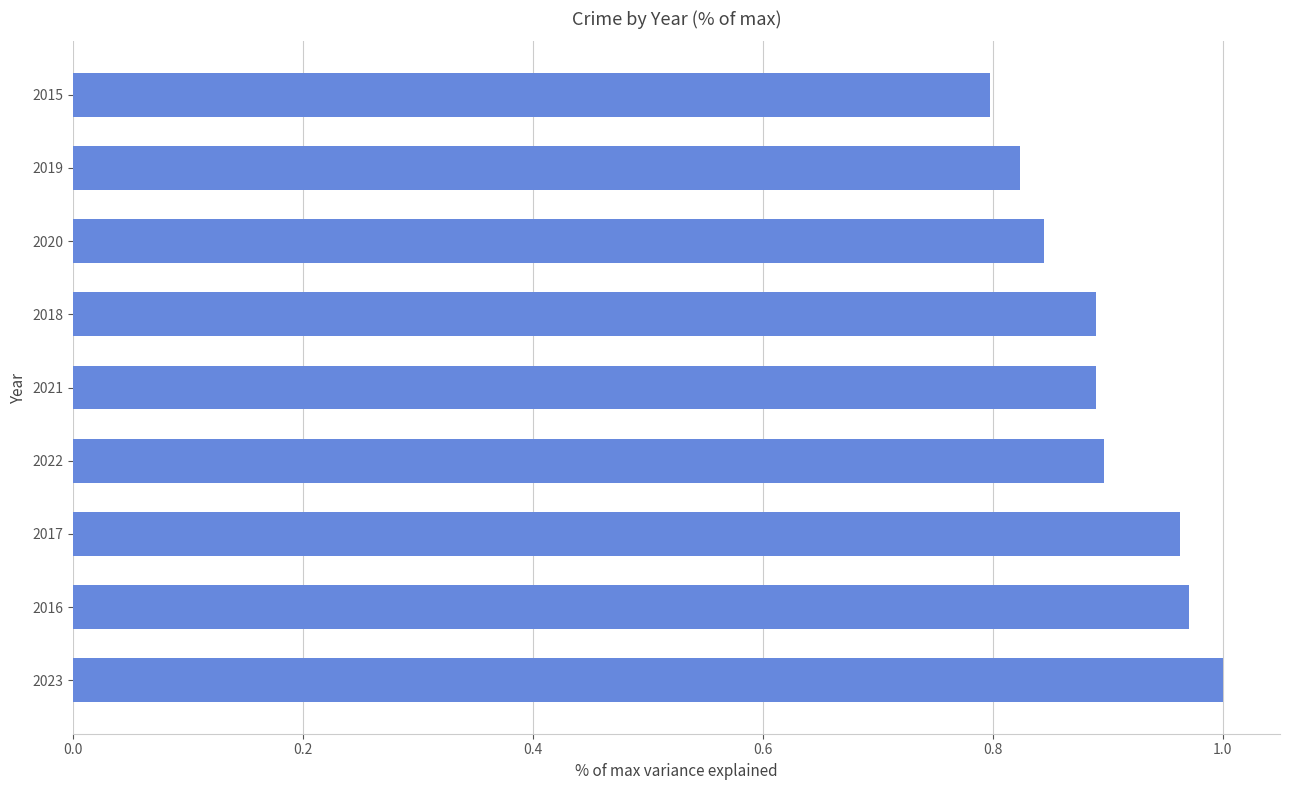

At which label is the value closest to 0?

2015